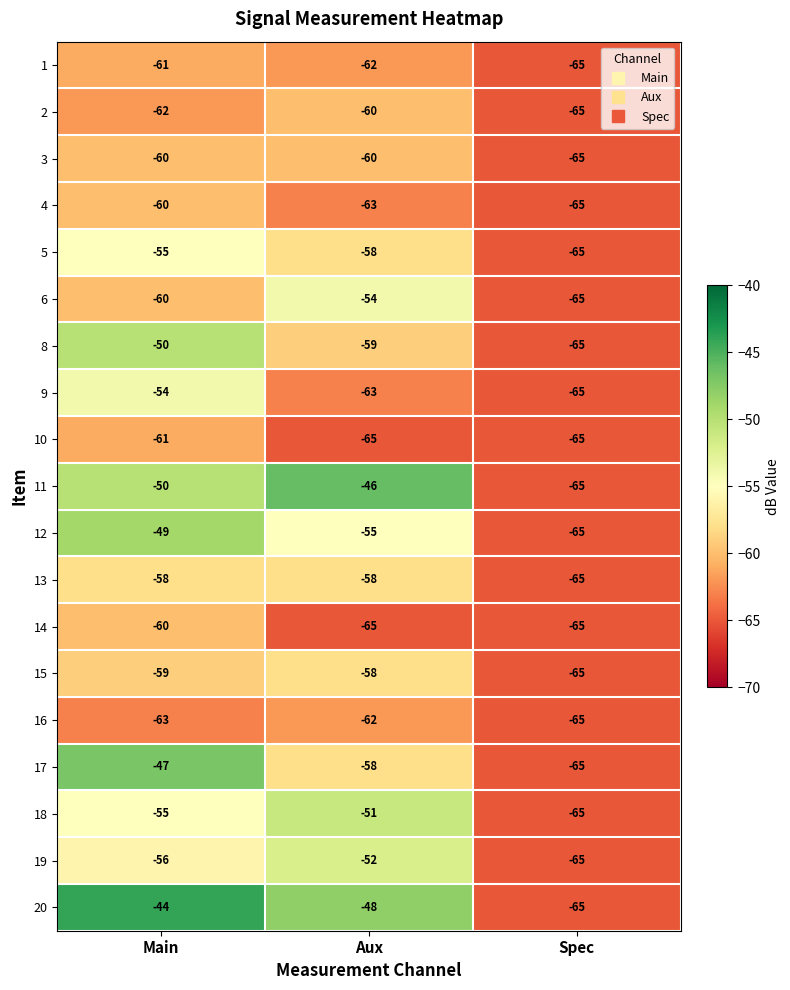

Count the 9 values in the range -65 to -54.

3